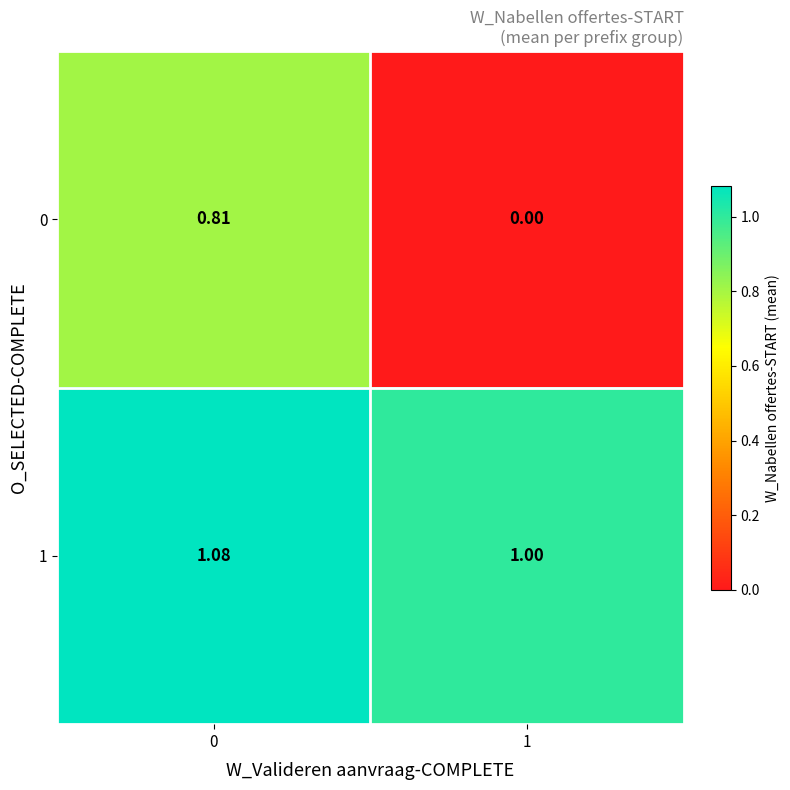

What is the total value across all series at 0?

1.9